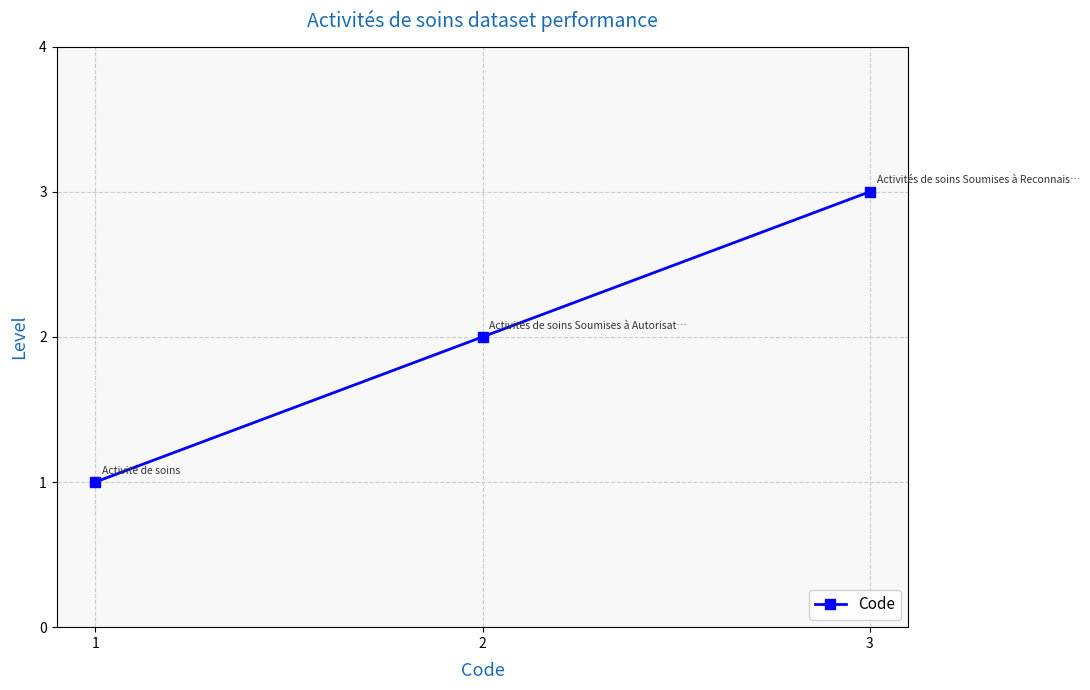

List the labels in order of value, largest first.

3, 2, 1